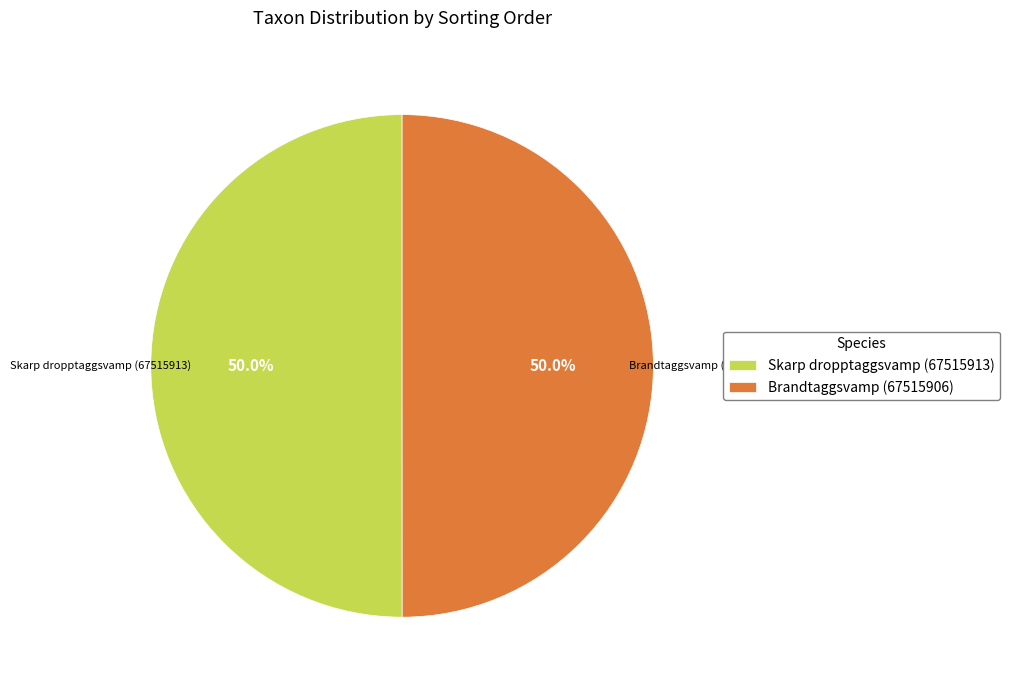

Approximately how many times larger is the value at Brandtaggsvamp (67515906) compared to Skarp dropptaggsvamp (67515913)?

1.0